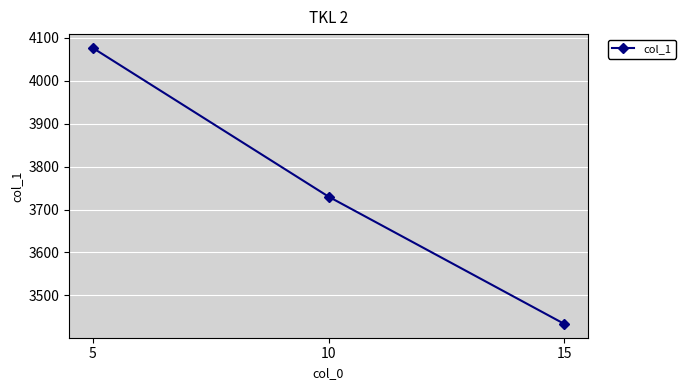

The value at 5 is 4076.6. True or false?

True